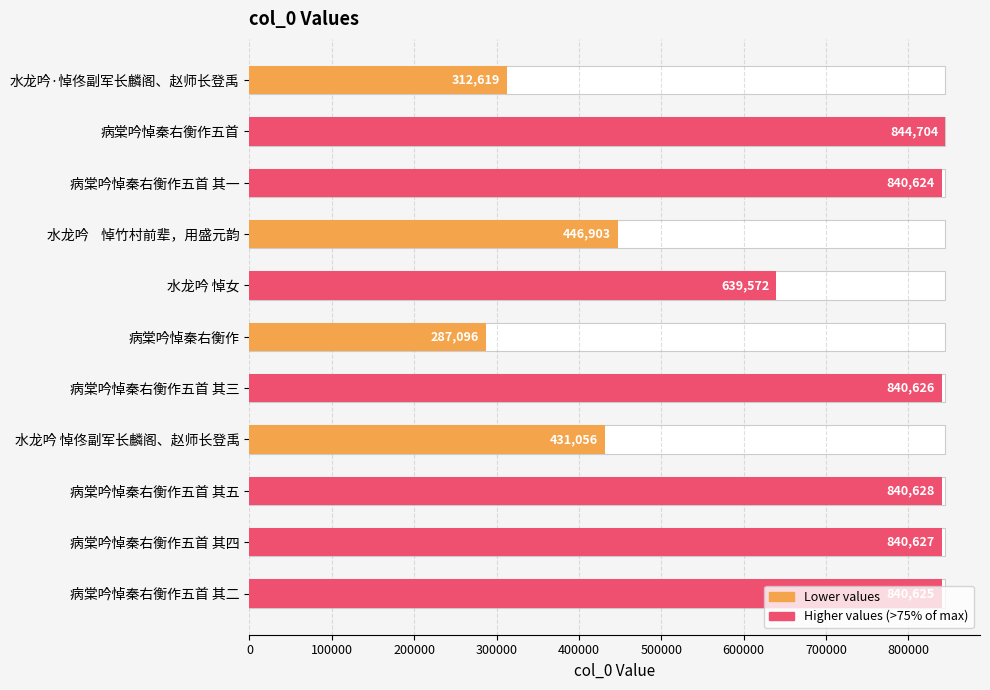

Count the number of values greater than 840624.

5